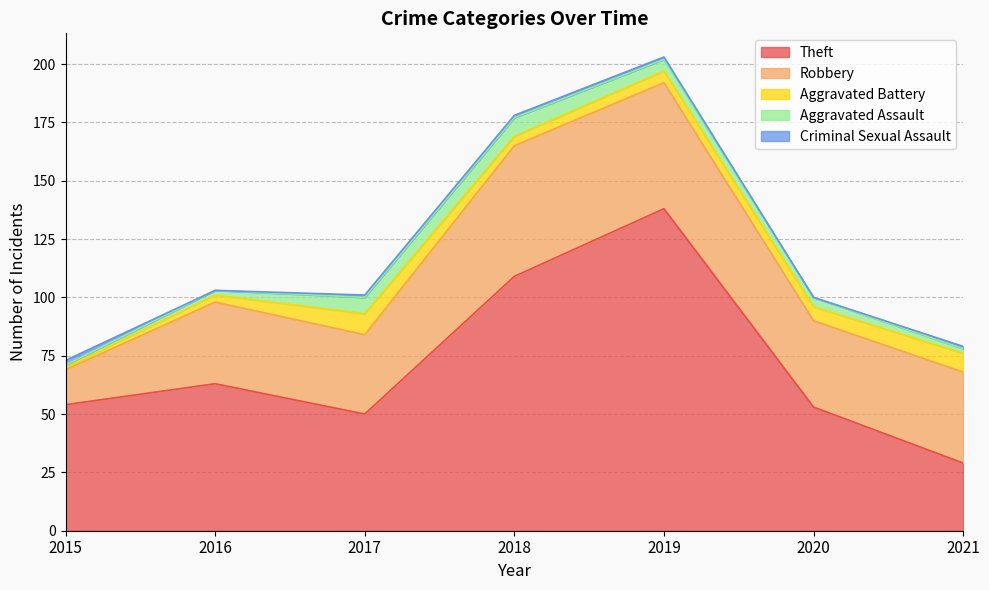

Reading left to right, extract all data points from this chart.

Theft: 2015=54	2016=63	2017=50	2018=109	2019=138	2020=53	2021=29
Robbery: 2015=15	2016=35	2017=34	2018=56	2019=54	2020=37	2021=39
Aggravated Battery: 2015=1	2016=3	2017=9	2018=4	2019=5	2020=6	2021=8
Aggravated Assault: 2015=1	2016=2	2017=7	2018=8	2019=5	2020=4	2021=2
Criminal Sexual Assault: 2015=2	2016=0	2017=1	2018=1	2019=1	2020=0	2021=1